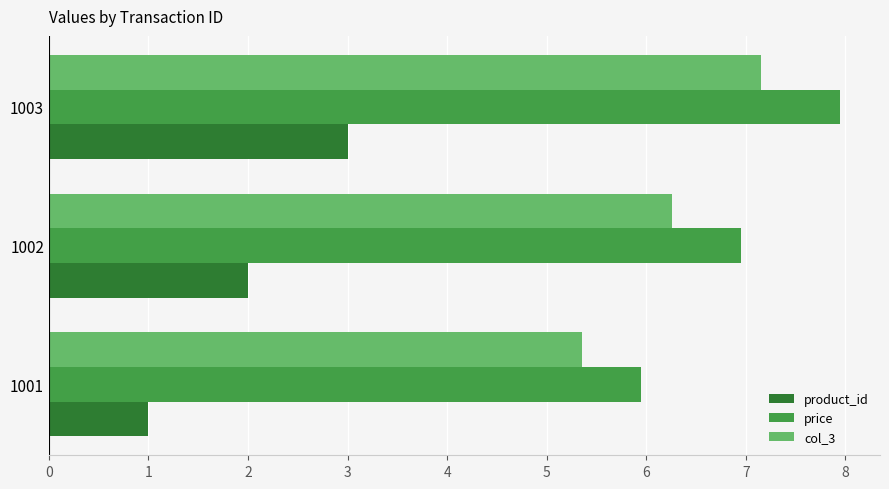

Count the number of data series in this chart.

3